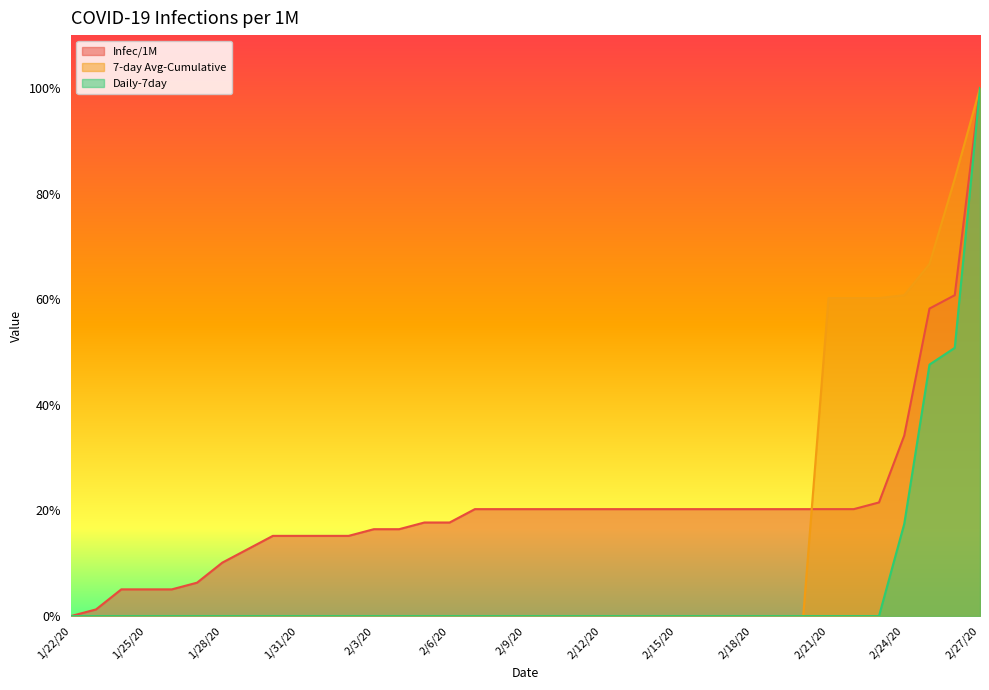

Which category has the highest value across all series?

2/27/20